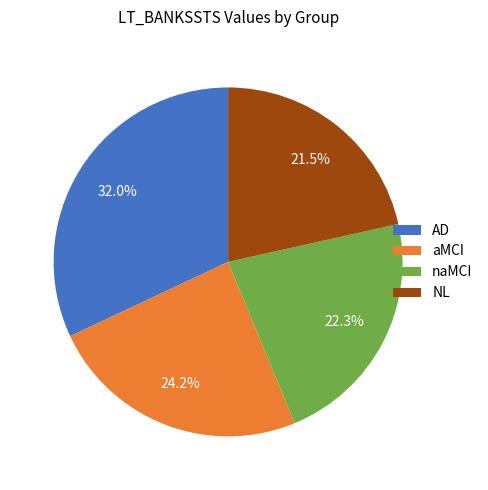

True or false: aMCI accounts for 15% of the total.

False